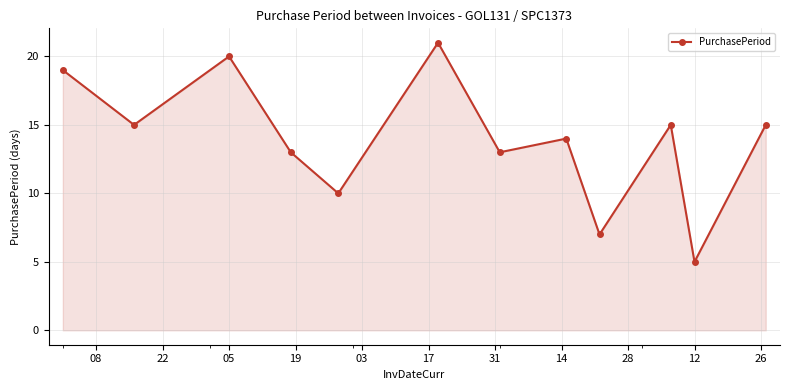

How many data points does each series have?

12